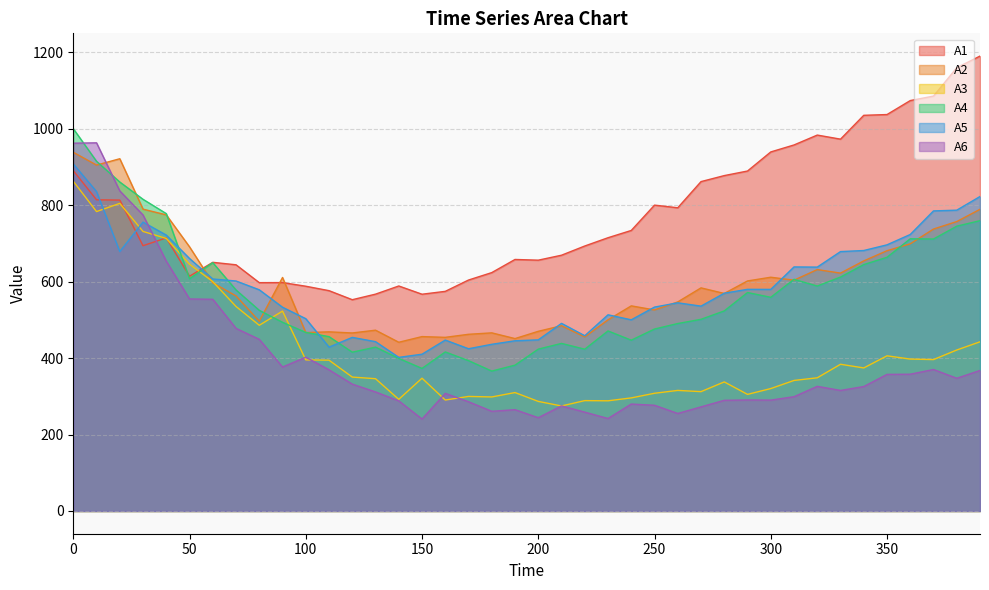

Between 380 and 30, which is larger?

380